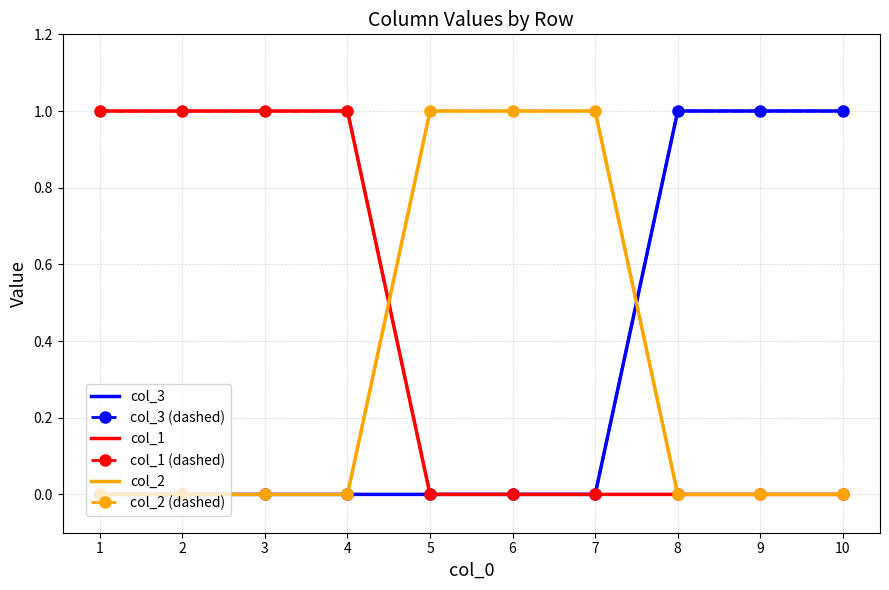

Reading left to right, transcribe all the data shown in this chart.

col_3: 0	0	0	0	0	0	0	1	1	1
col_3 (dashed): 0	0	0	0	0	0	0	1	1	1
col_1: 1	1	1	1	0	0	0	0	0	0
col_1 (dashed): 1	1	1	1	0	0	0	0	0	0
col_2: 0	0	0	0	1	1	1	0	0	0
col_2 (dashed): 0	0	0	0	1	1	1	0	0	0